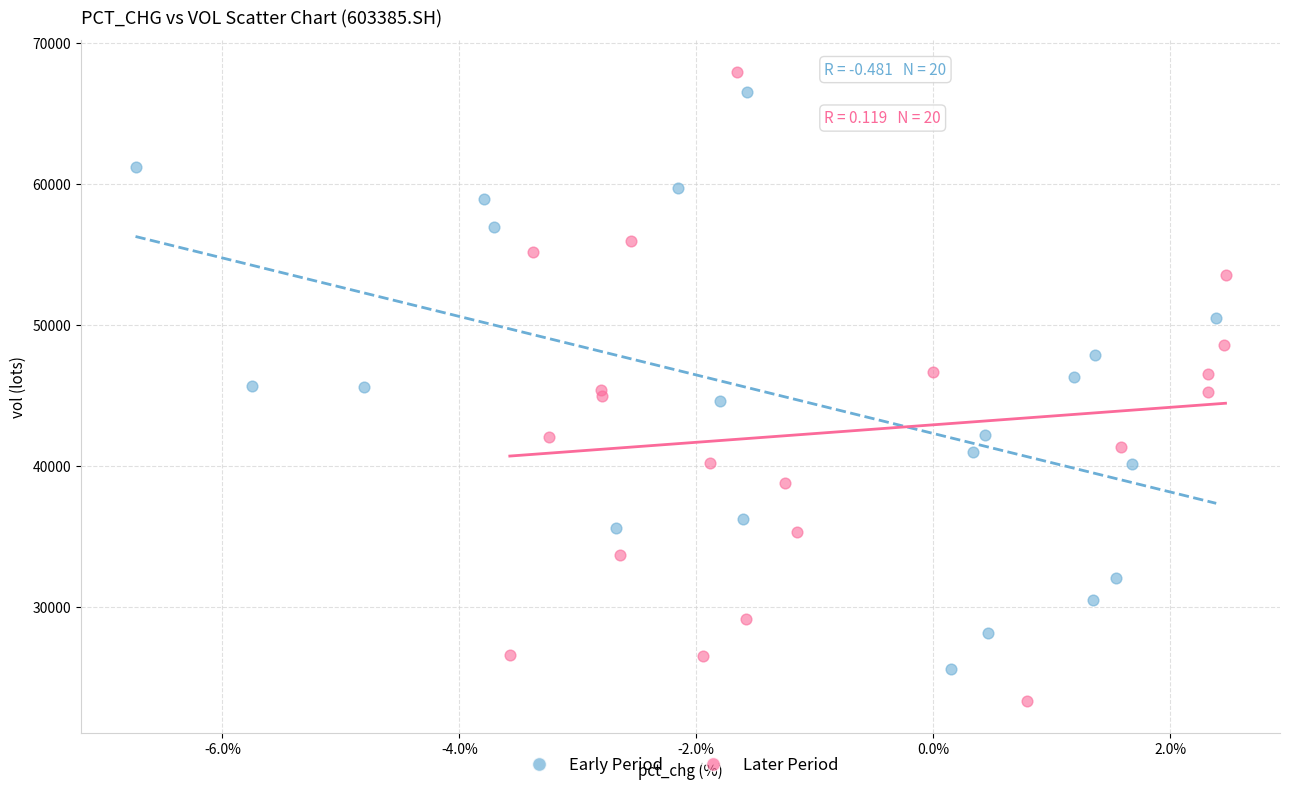

Which series contains the lowest Y value?

Later Period